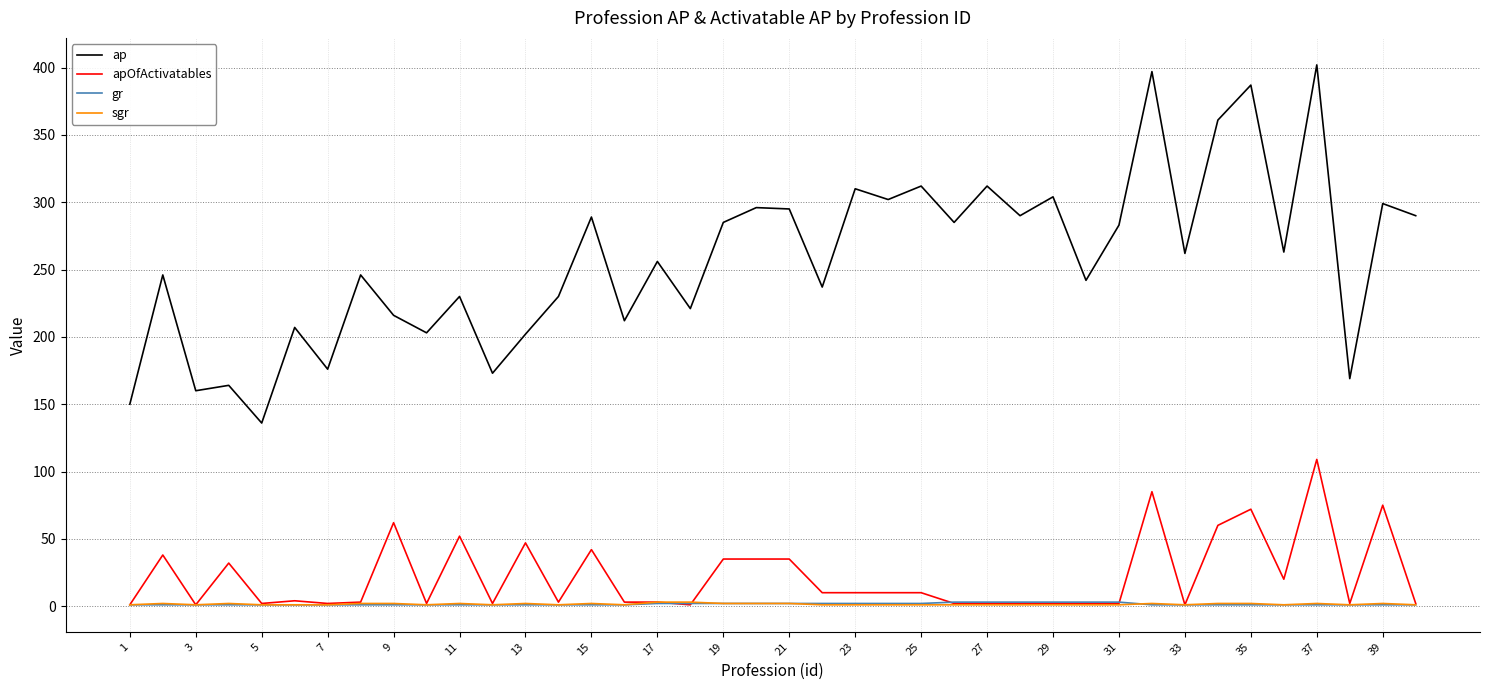

True or false: gr and ap cross at least once.

False